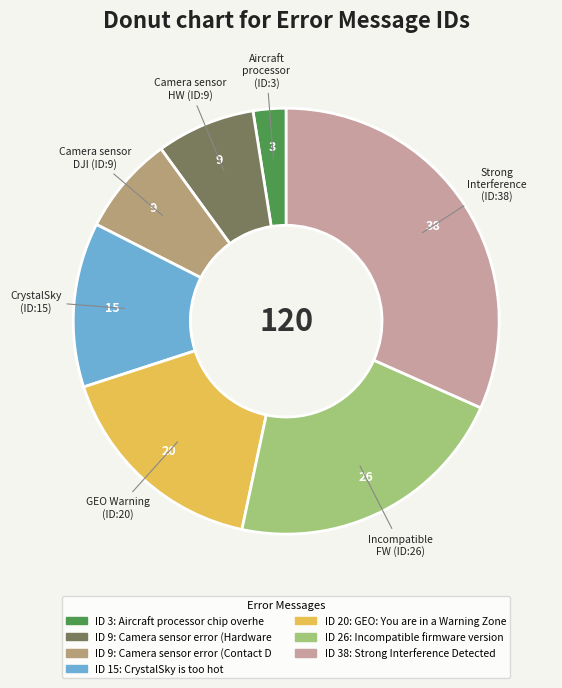

Is there any slice that represents more than half of the pie?

No